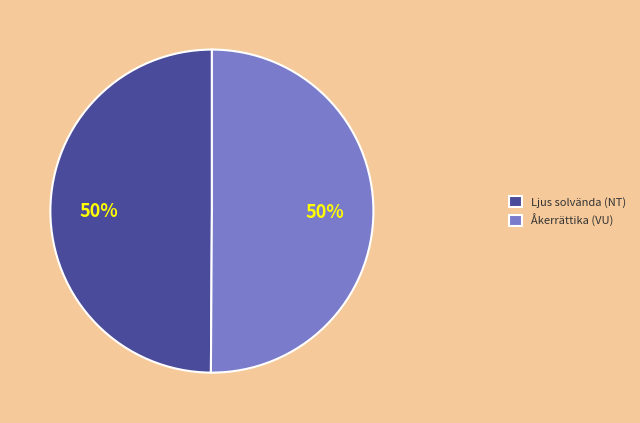

Count the number of slices in the pie.

2